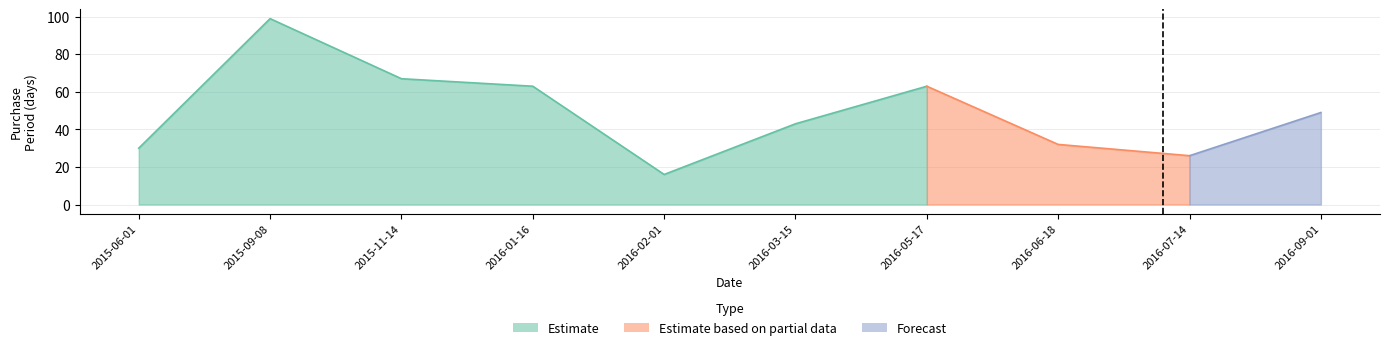

Which has a higher value, 2015-06-01 or 2016-07-14?

2015-06-01